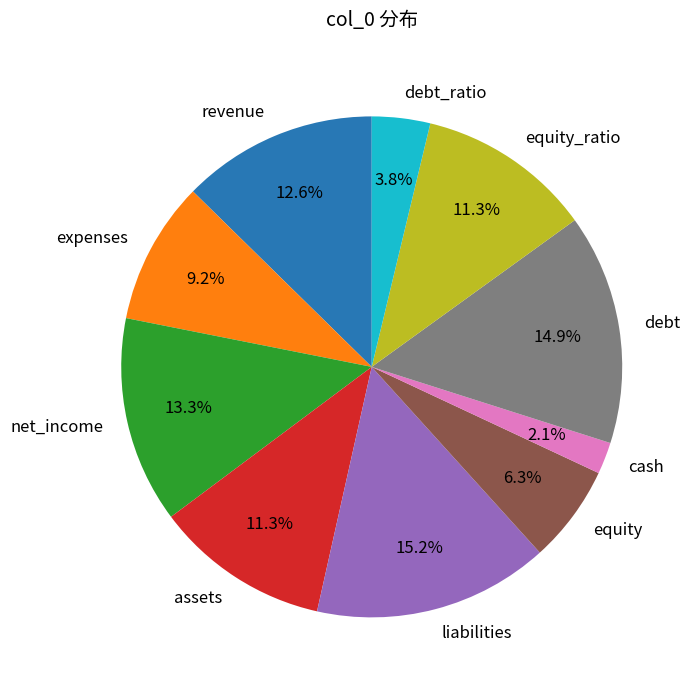

What percentage is the debt slice, to the nearest percent?

15%